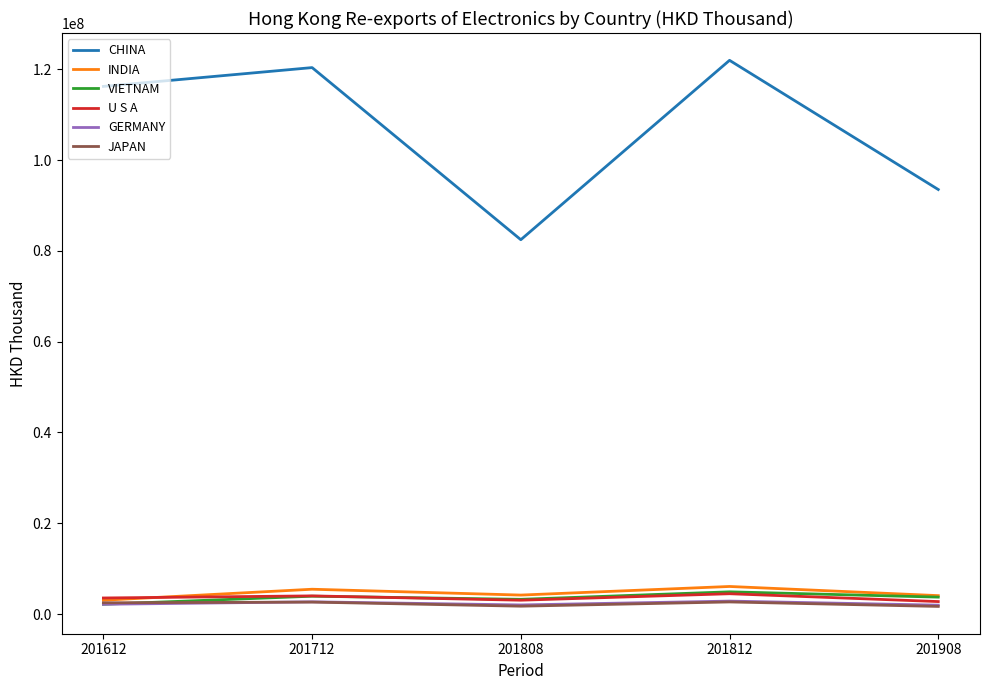

Between 201612 and 201808, which series saw the biggest shift?

CHINA